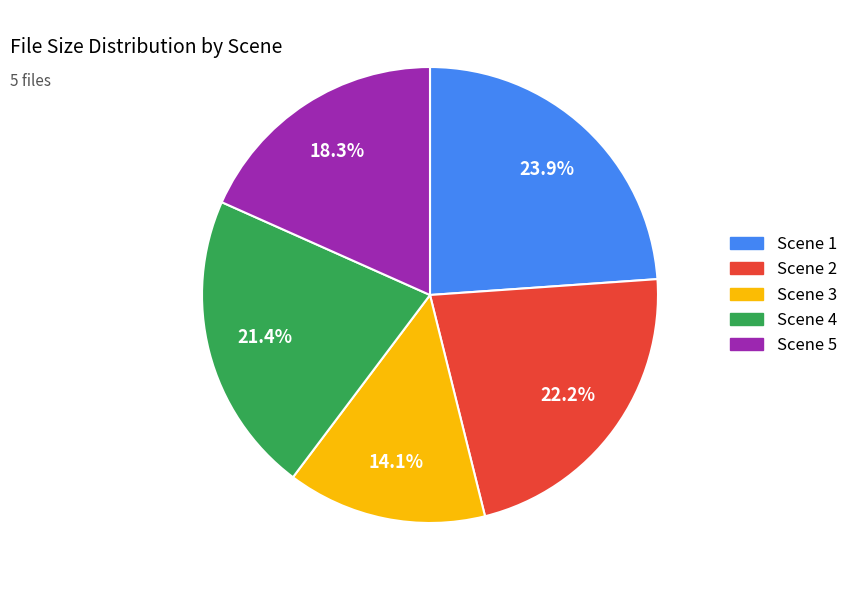

Count the number of slices in the pie.

5